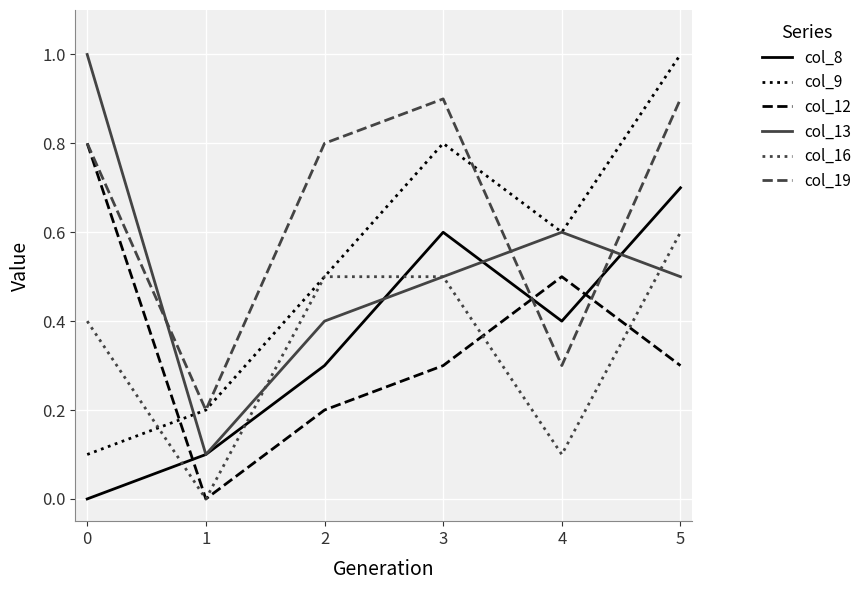

How many lines are shown in the chart?

6